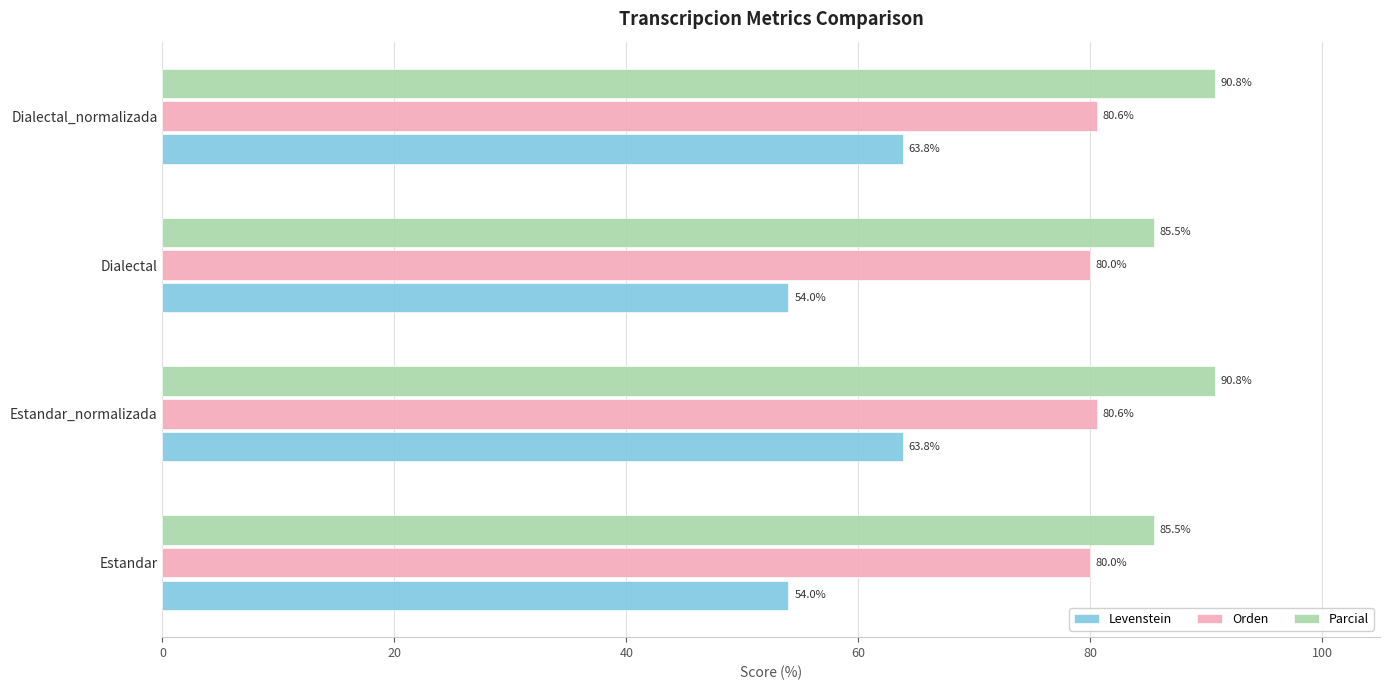

How many data points in Levenstein are above 63?

2